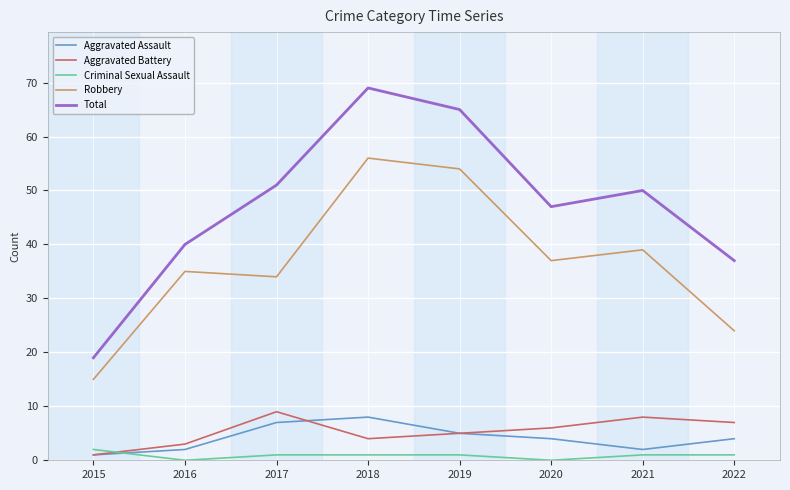

Does the chart have visible grid lines?

Yes